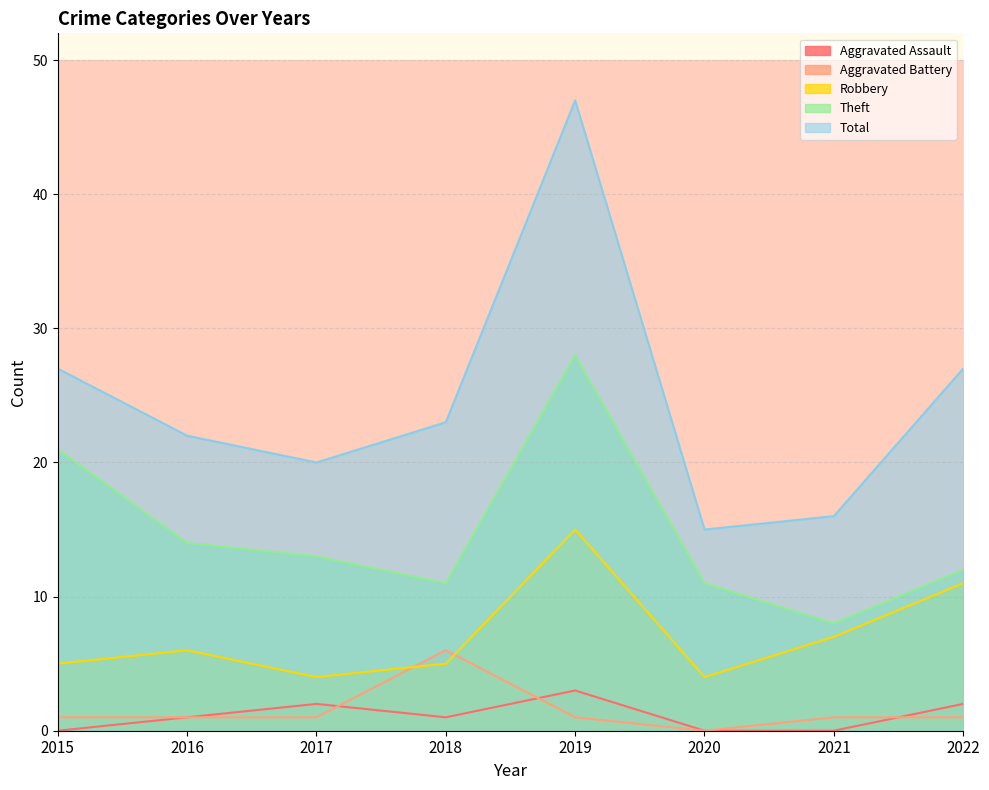

True or false: Theft has more than 2 points higher than both neighbors.

False